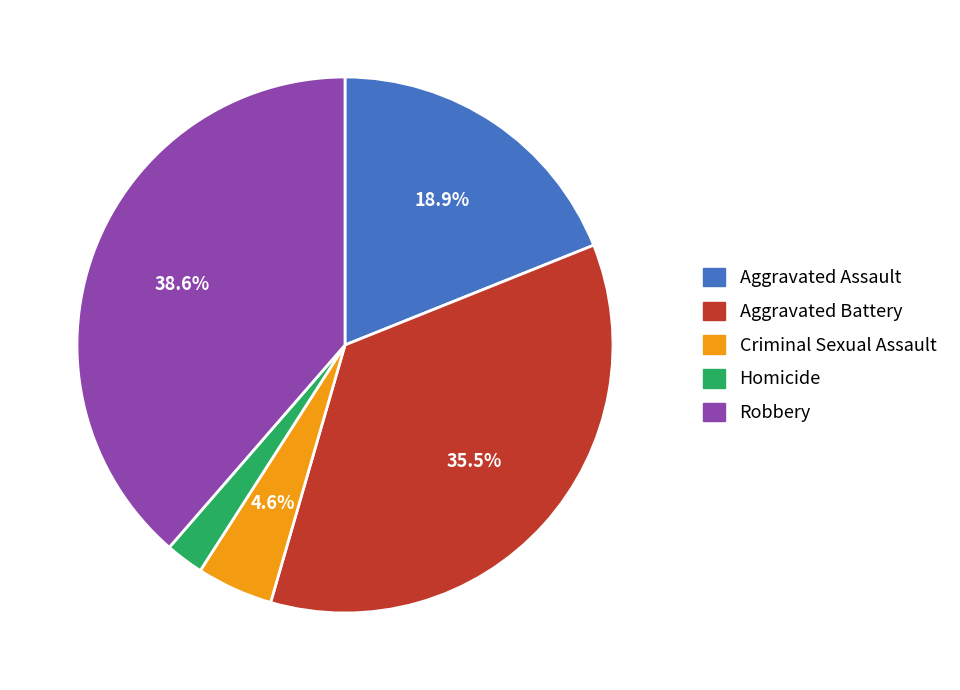

The Homicide slice represents 2% of the pie. True or false?

True